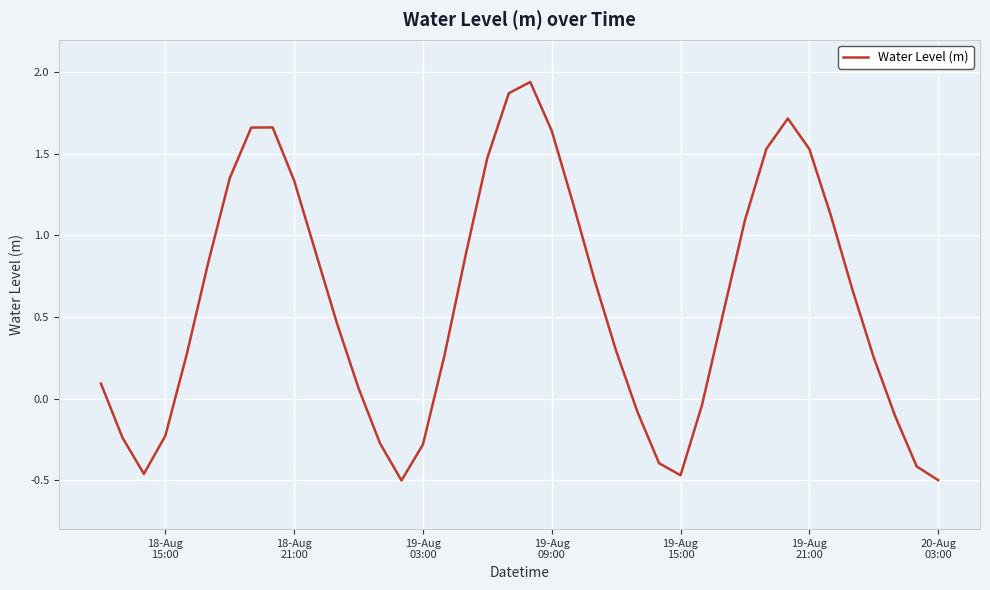

Does the chart display data point markers on the line(s)?

No